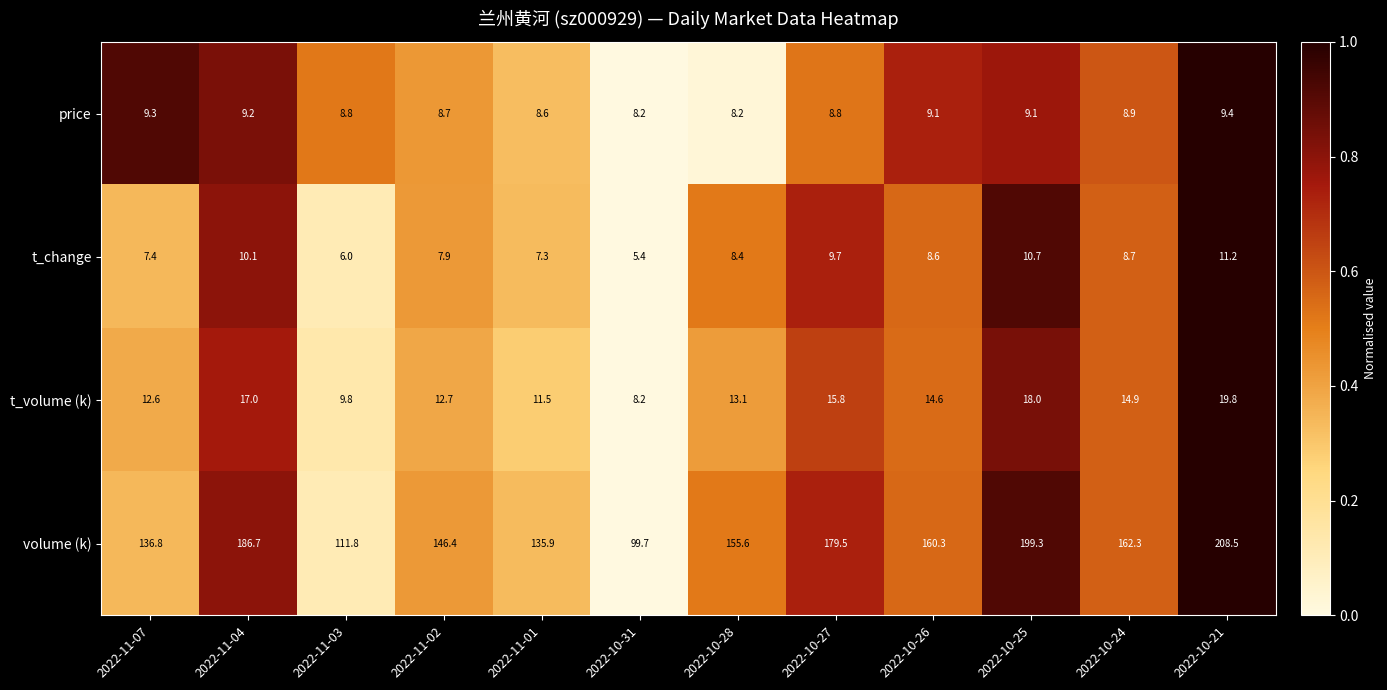

Rank the series by their maximum value, from lowest to highest.

price, t_change, t_volume (k), volume (k)